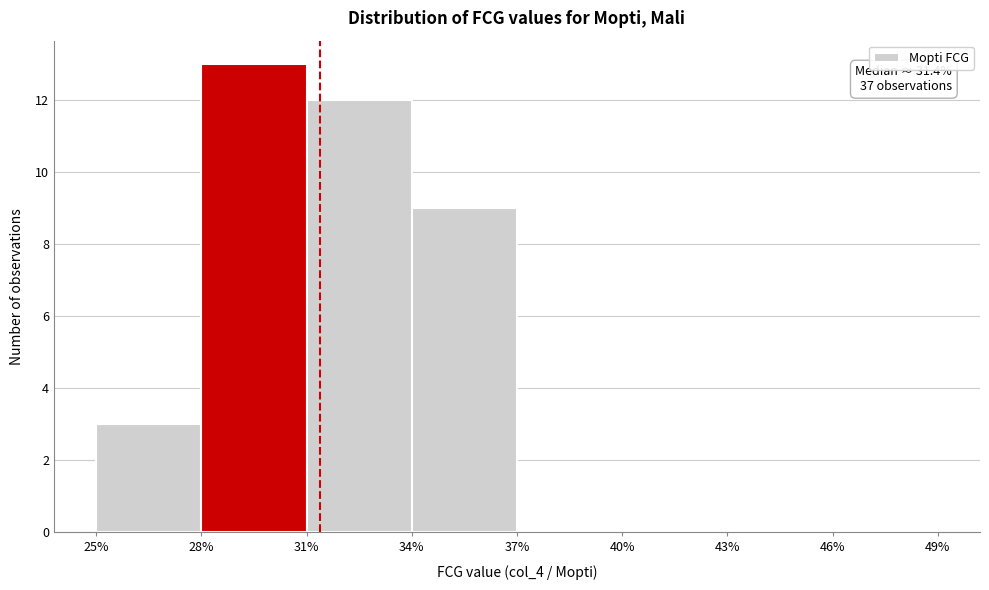

Over which range of the x-axis is the bar tallest?

28% to 31%